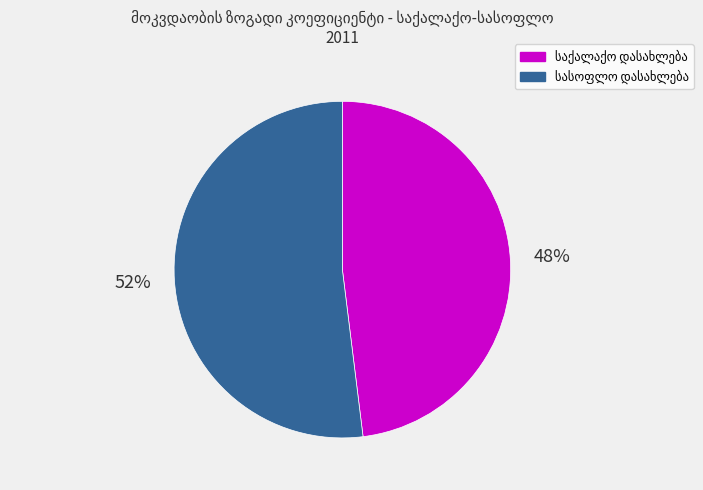

How many slices are in this pie chart?

2